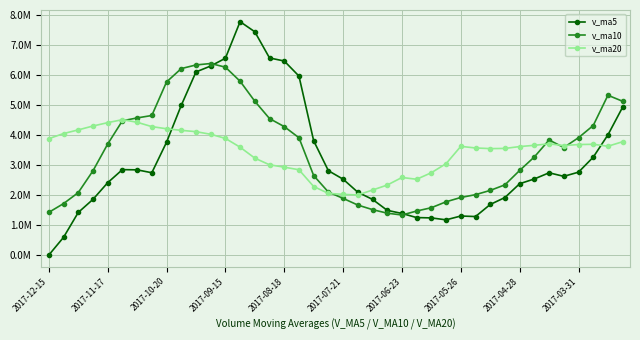

What is the highest value of the v_ma5 series?

7778741.7